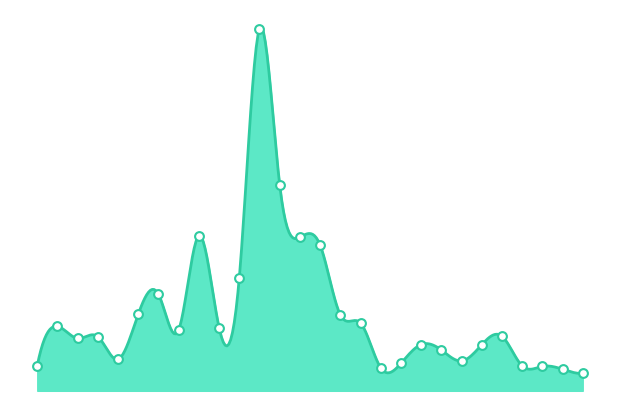

Approximately how many times larger is the value at Dec 25 compared to Dec 26?

0.6